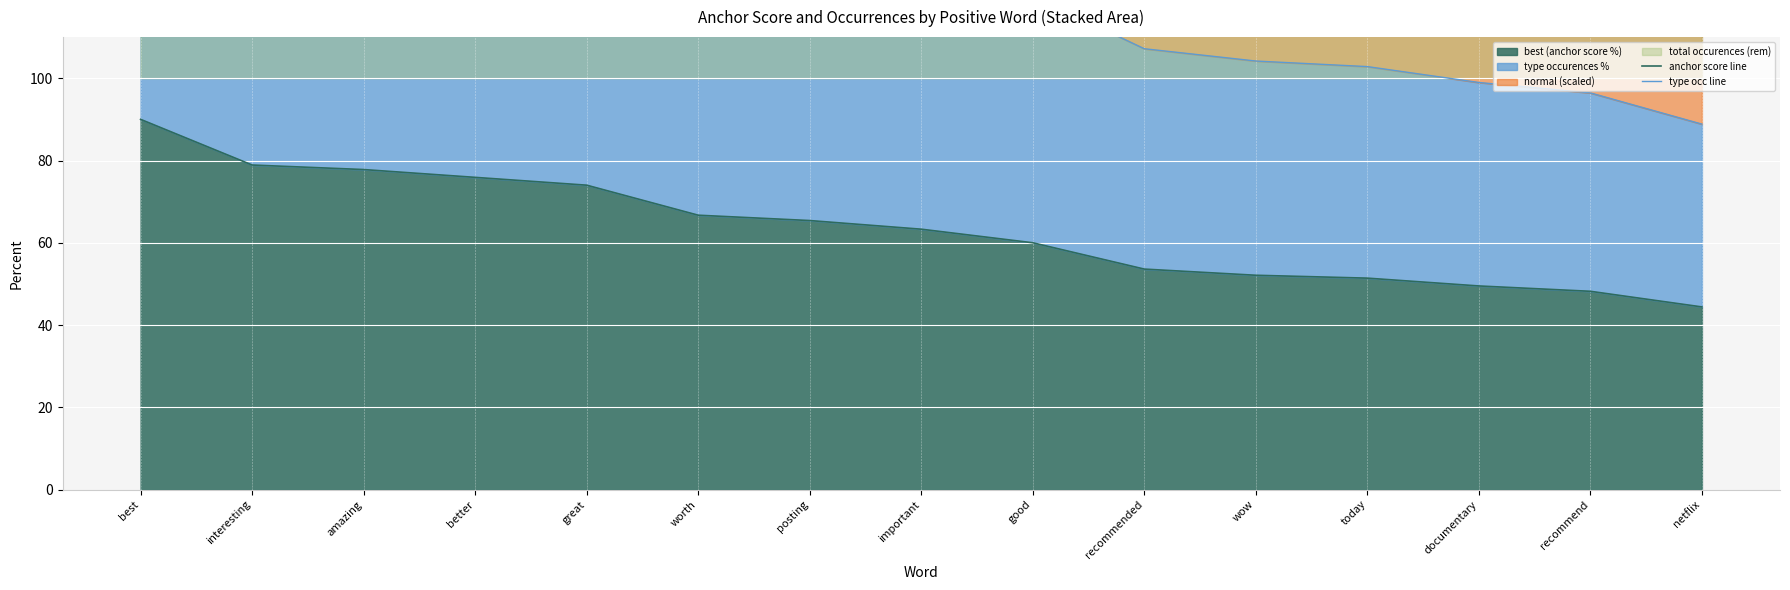

What is the total value across all series at important?

189.9